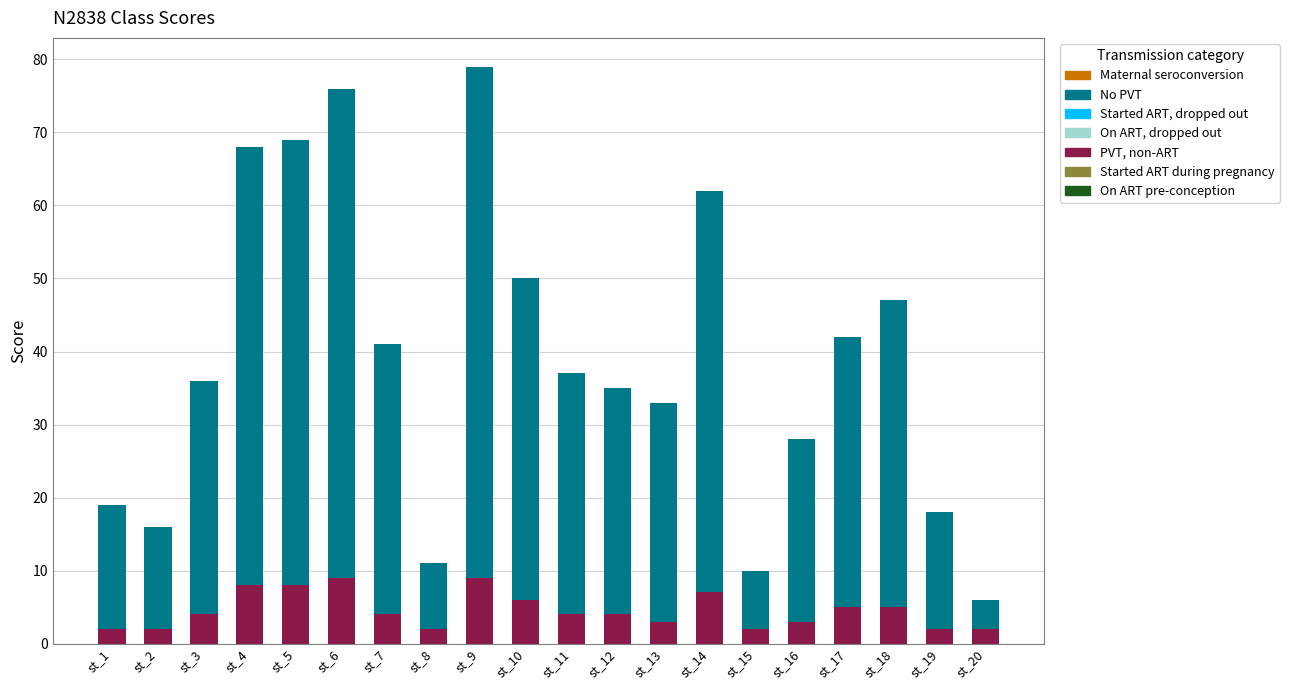

Read the PVT, non-ART value at st_18.

5